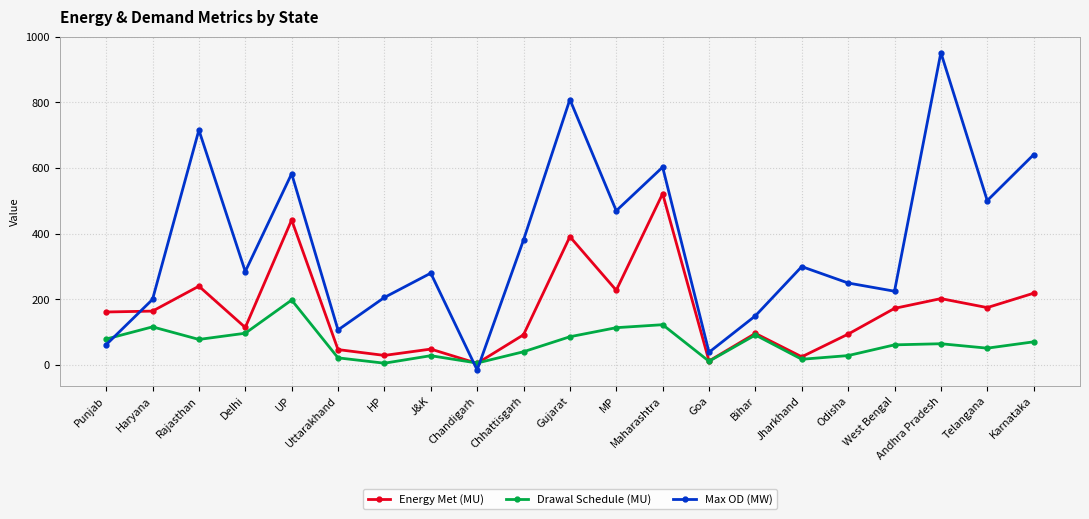

Is it true that Energy Met (MU) equals 218.9 at Karnataka?

True